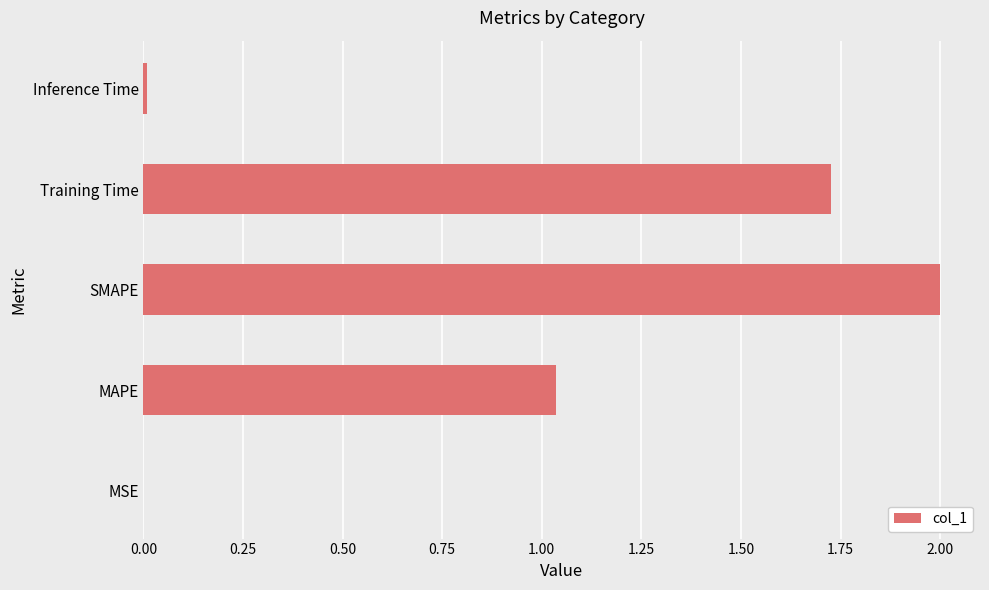

Count the number of categories in the chart.

5